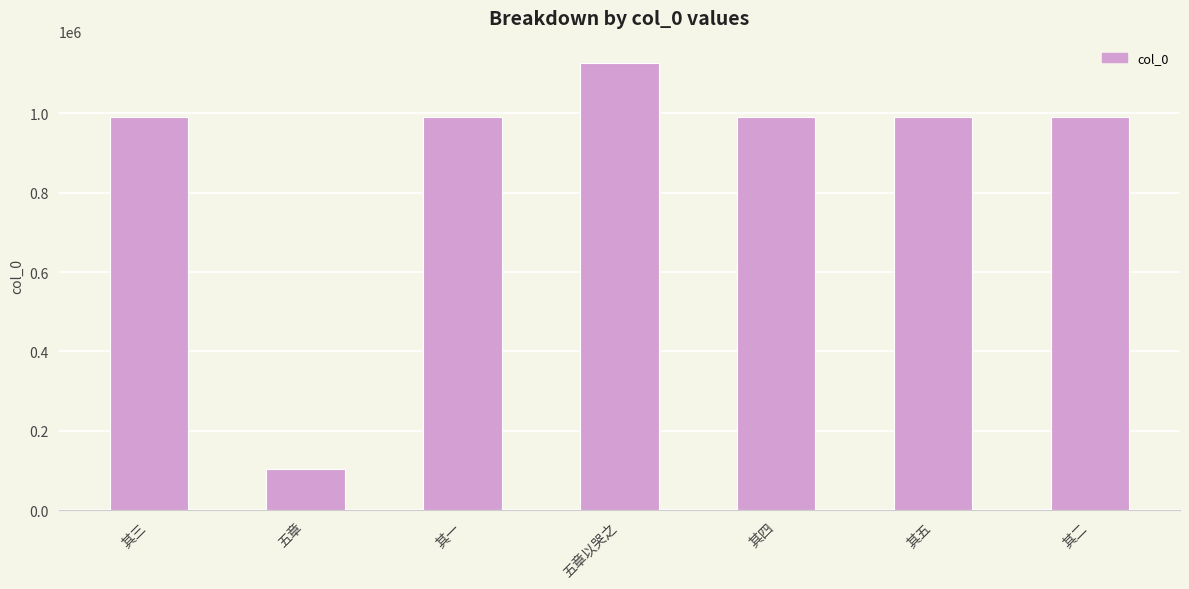

What is the value of the 5th bar from the left?

991540